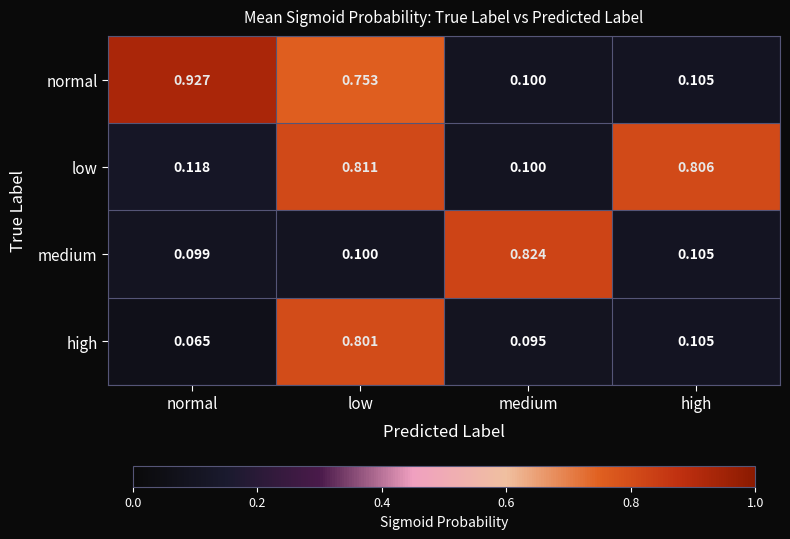

Where is low nearest to the value 0?

medium